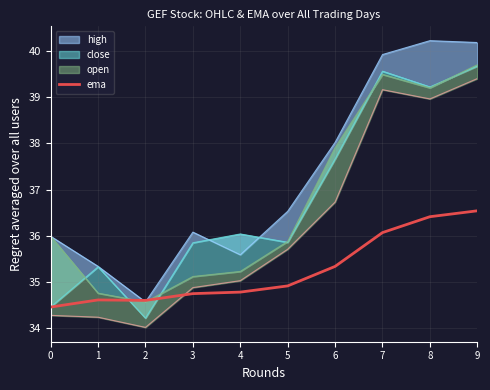

The ema series shows 47.4 at 8. True or false?

False